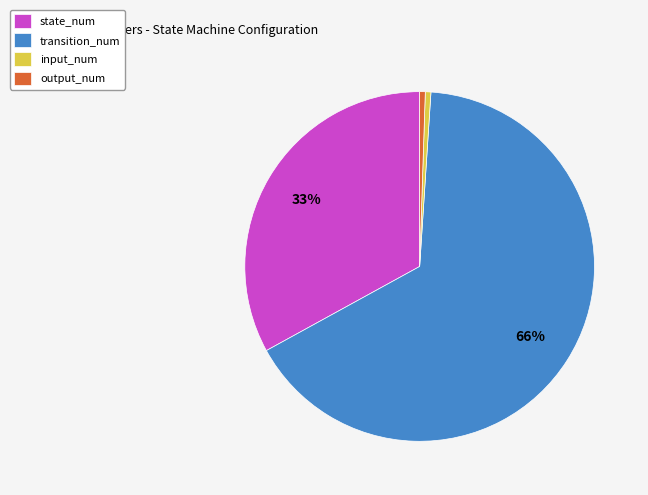

To the nearest percent, what percentage of the pie is input_num?

1%